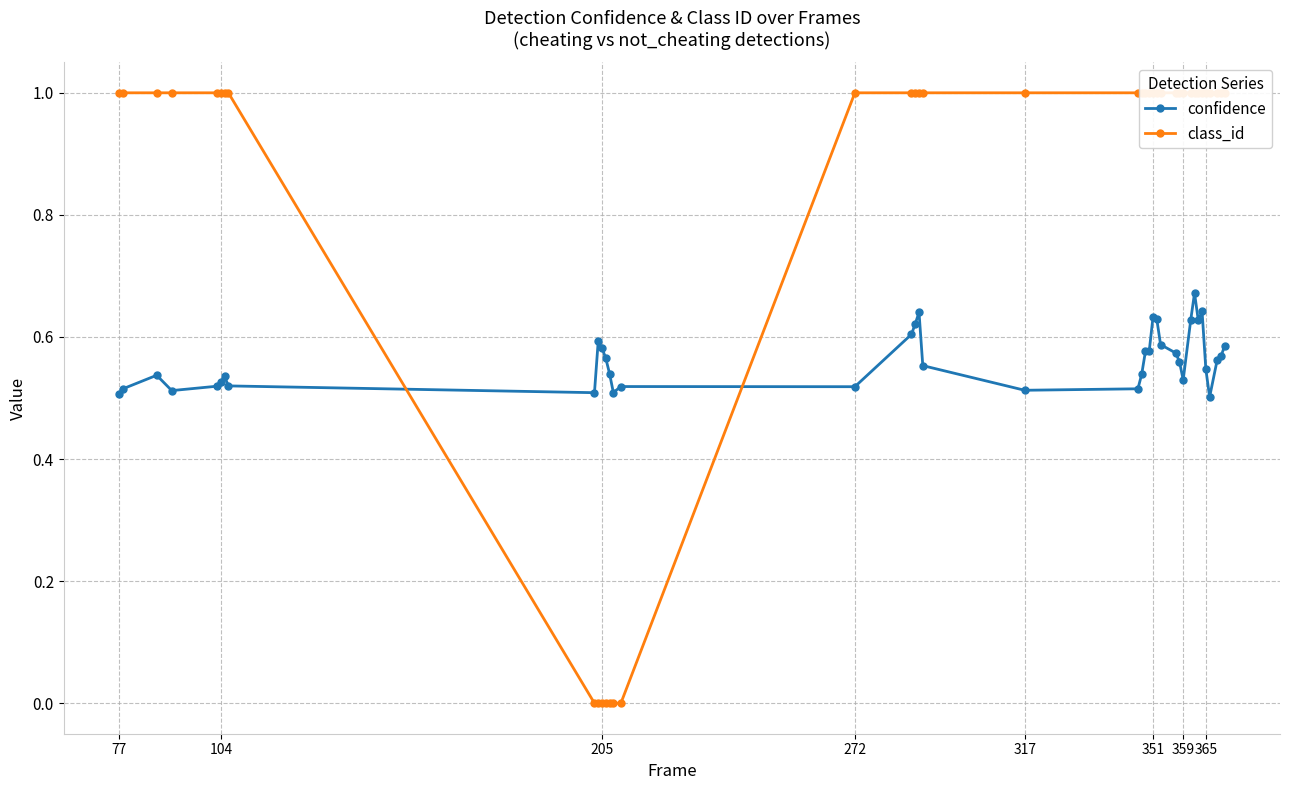

Does the chart display data point markers on the line(s)?

Yes